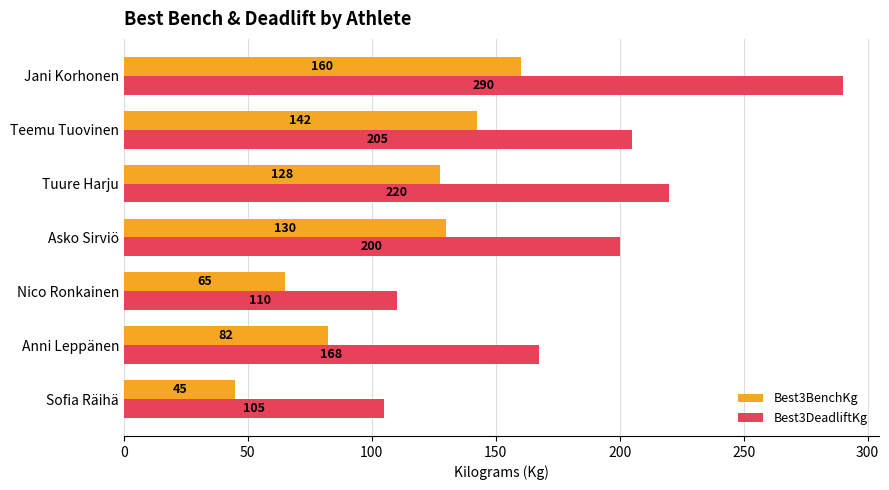

What is the spread (max minus min) of values at Nico Ronkainen?

45.0